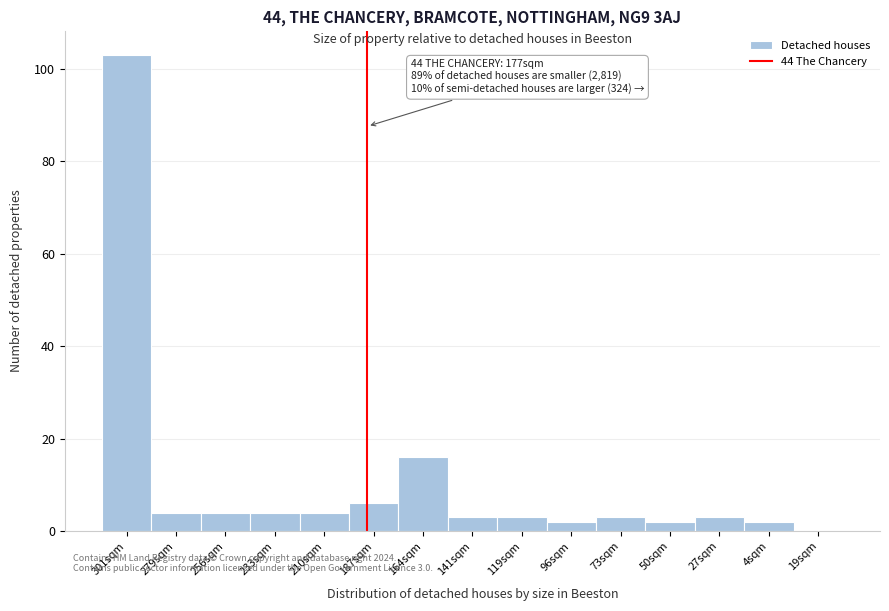

Reading left to right, list all the values displayed in this chart.

301sqm=103	279sqm=4	256sqm=4	233sqm=4	210sqm=4	187sqm=6	164sqm=16	141sqm=3	119sqm=3	96sqm=2	73sqm=3	50sqm=2	27sqm=3	4sqm=2	19sqm=0